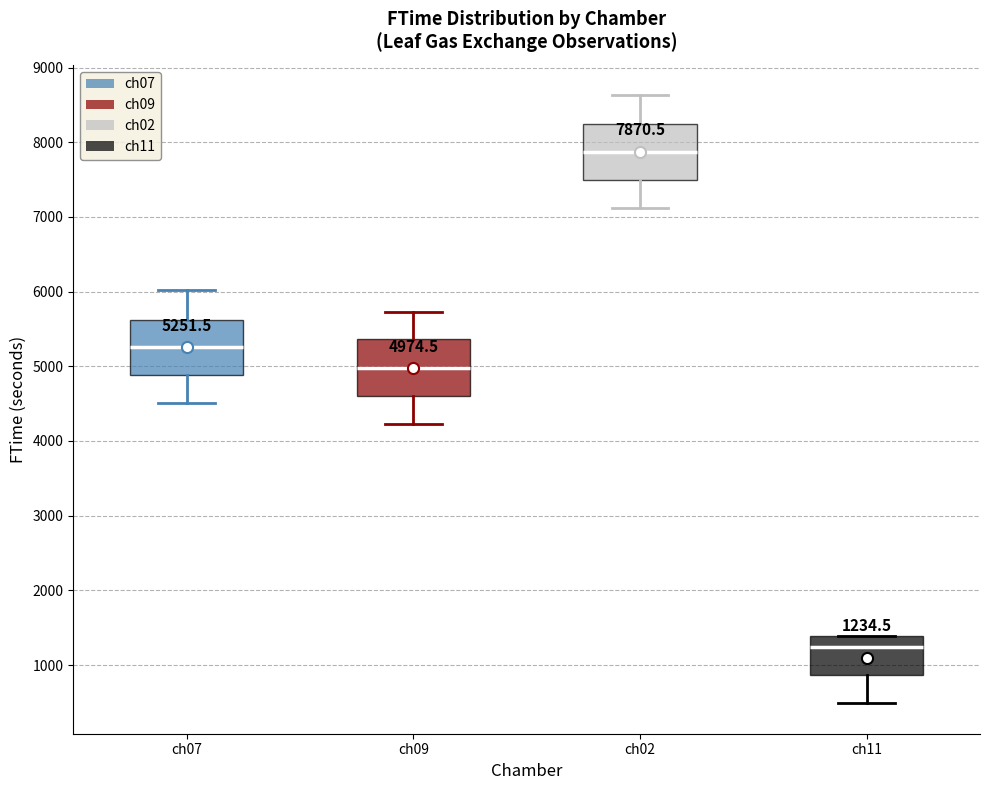

Which box's median line is the lowest?

ch11